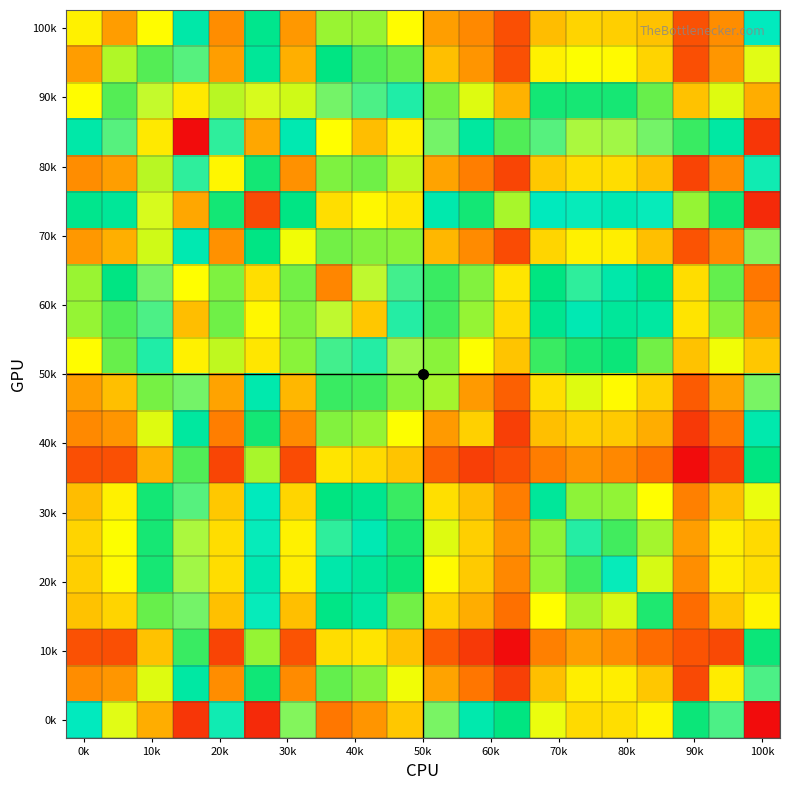

Count the number of categories in the chart.

20